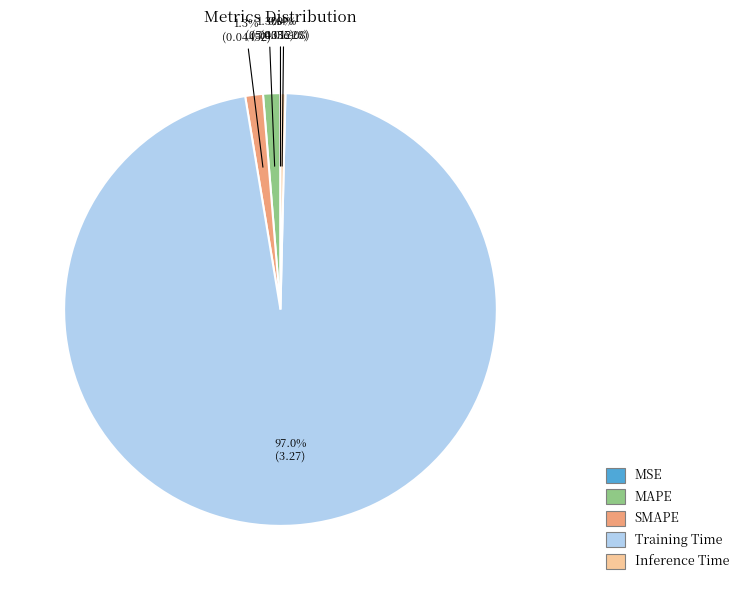

What percentage is the Training Time slice, to the nearest percent?

97%